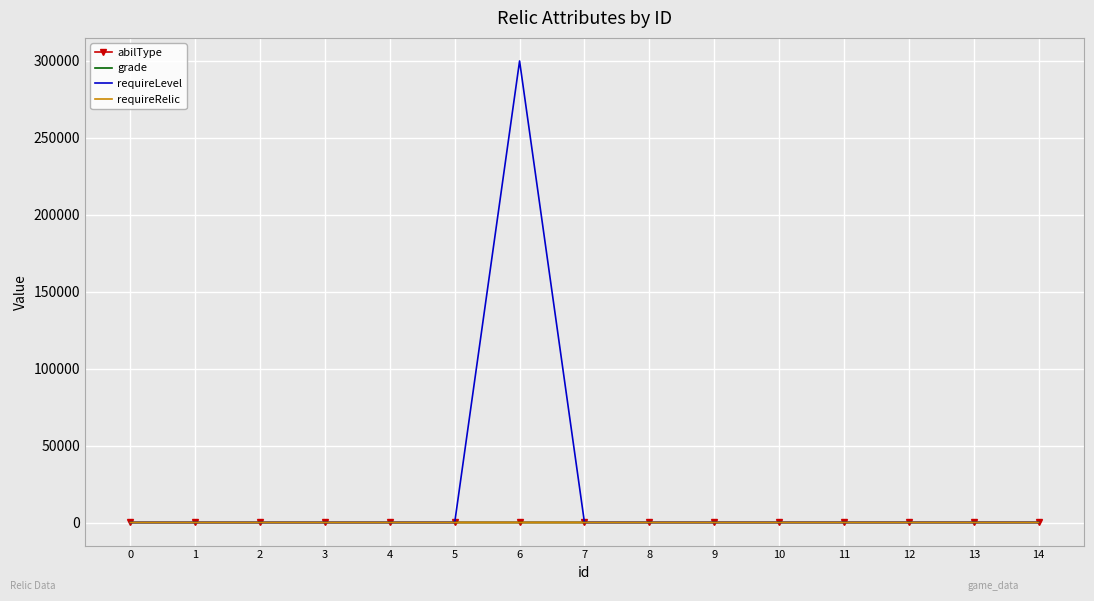

What is the smallest value displayed?

-1